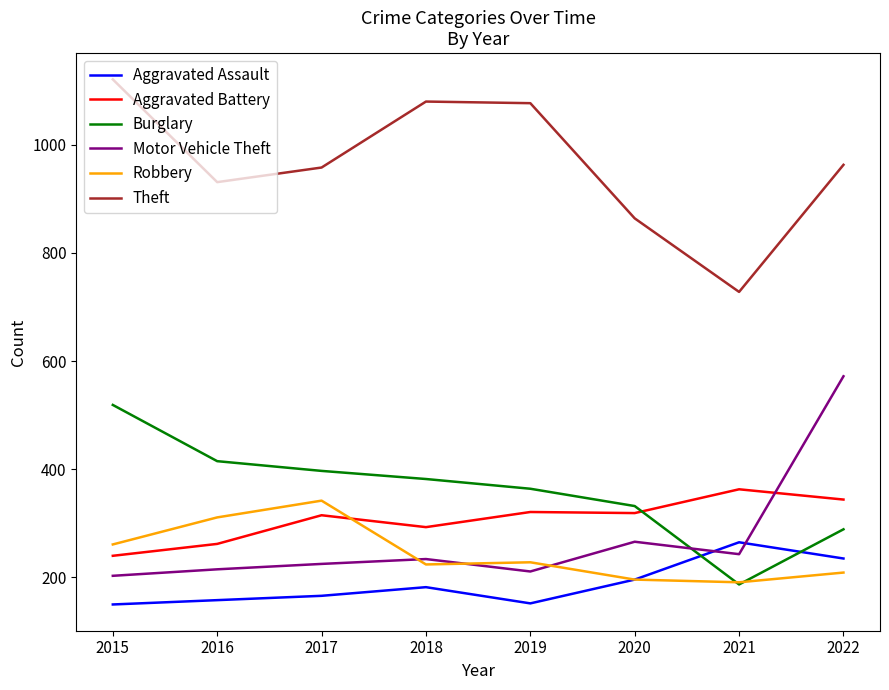

At which label does Burglary first exceed 382?

2015